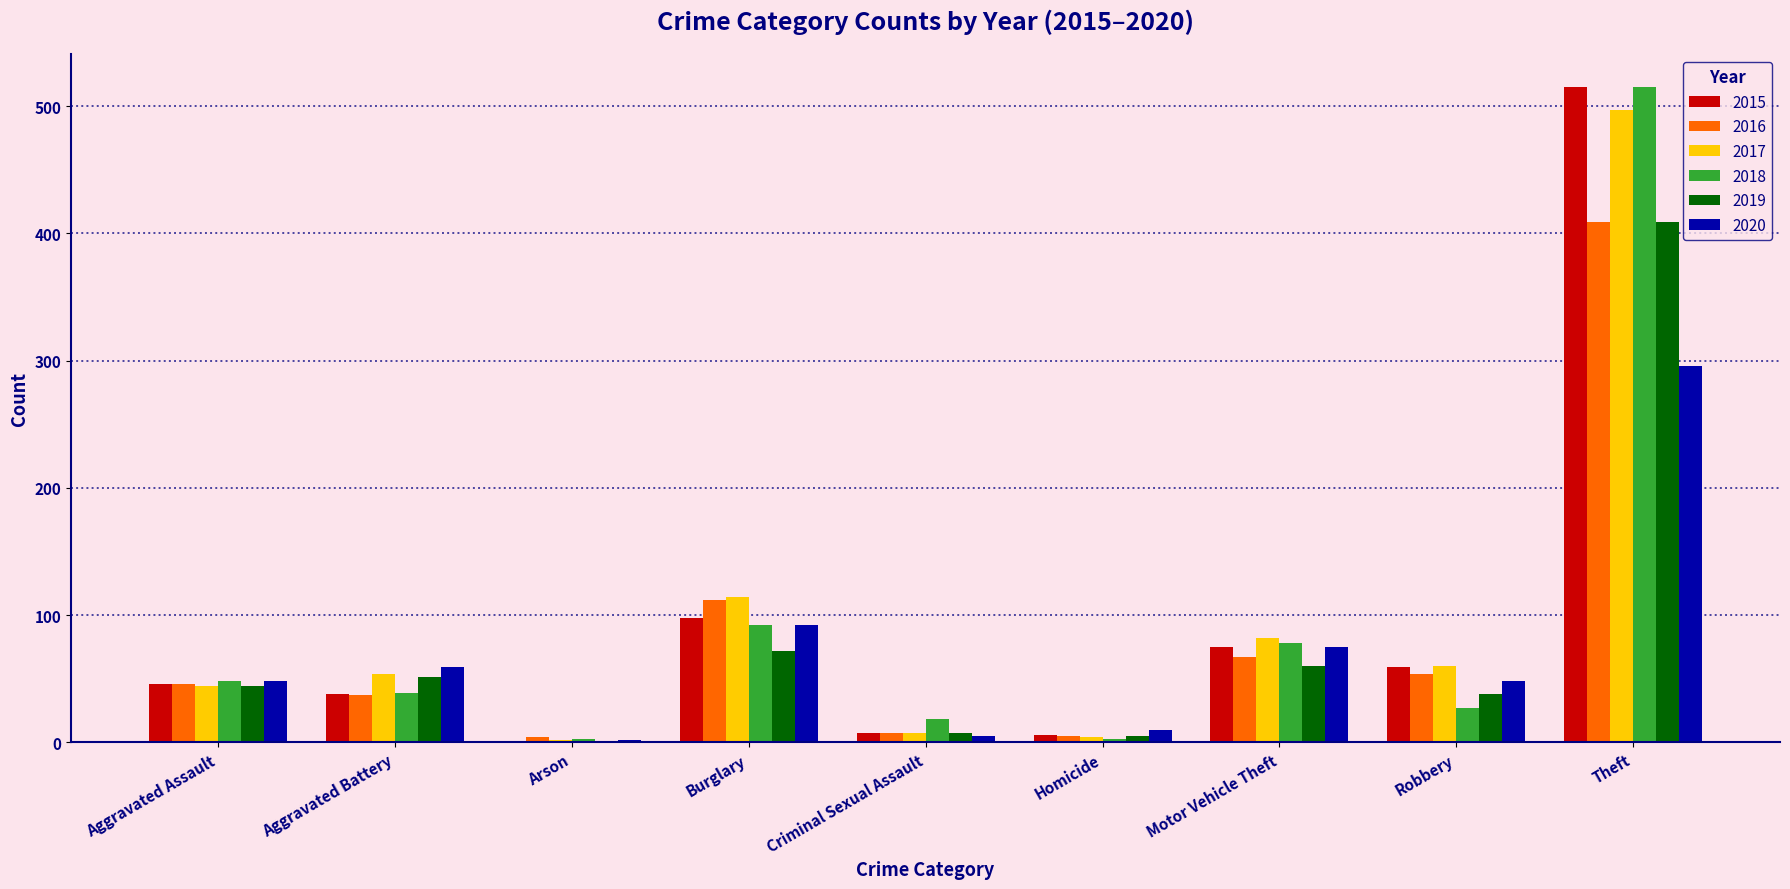

What is the maximum value shown in the chart?

515